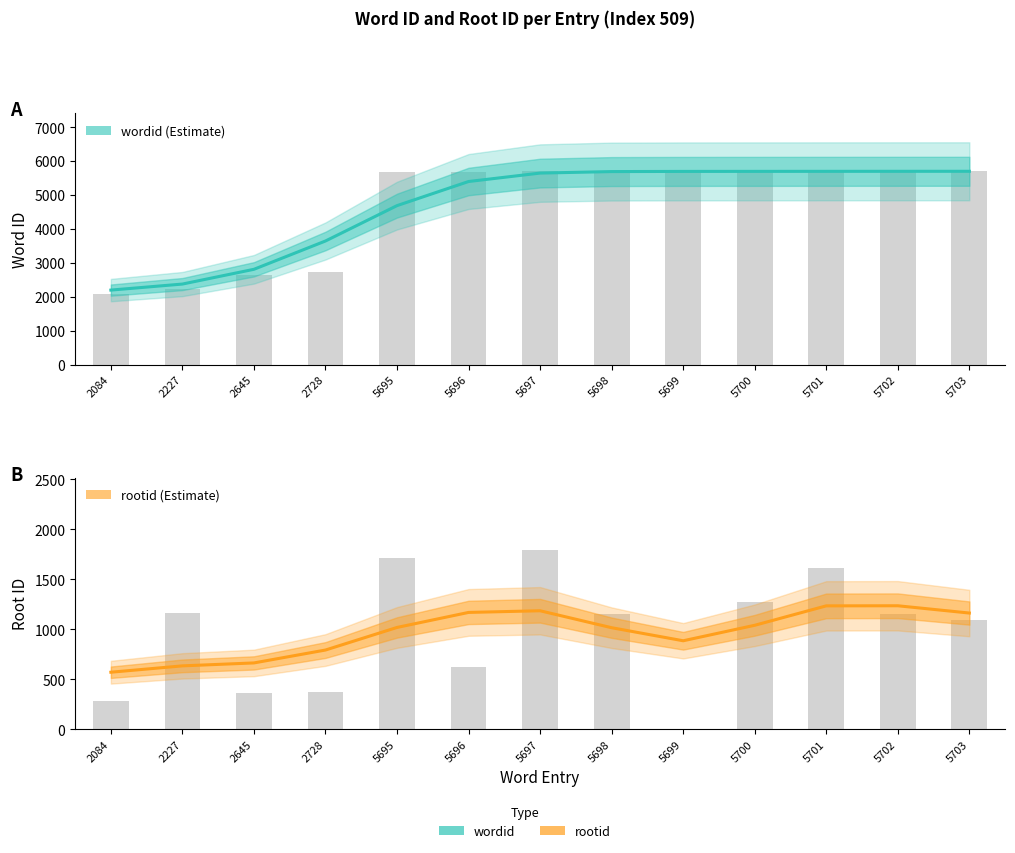

Which has a higher value, 5697 or 5702?

5702